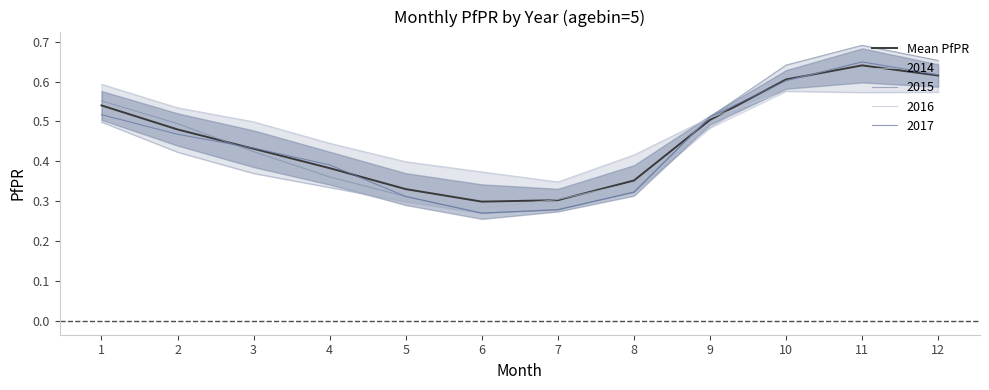

What is the sum of all values?

5.5